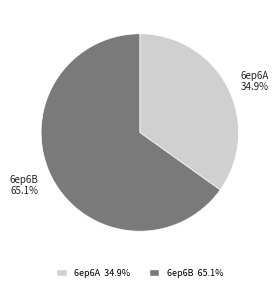

Which slice is the smallest?

6ep6A